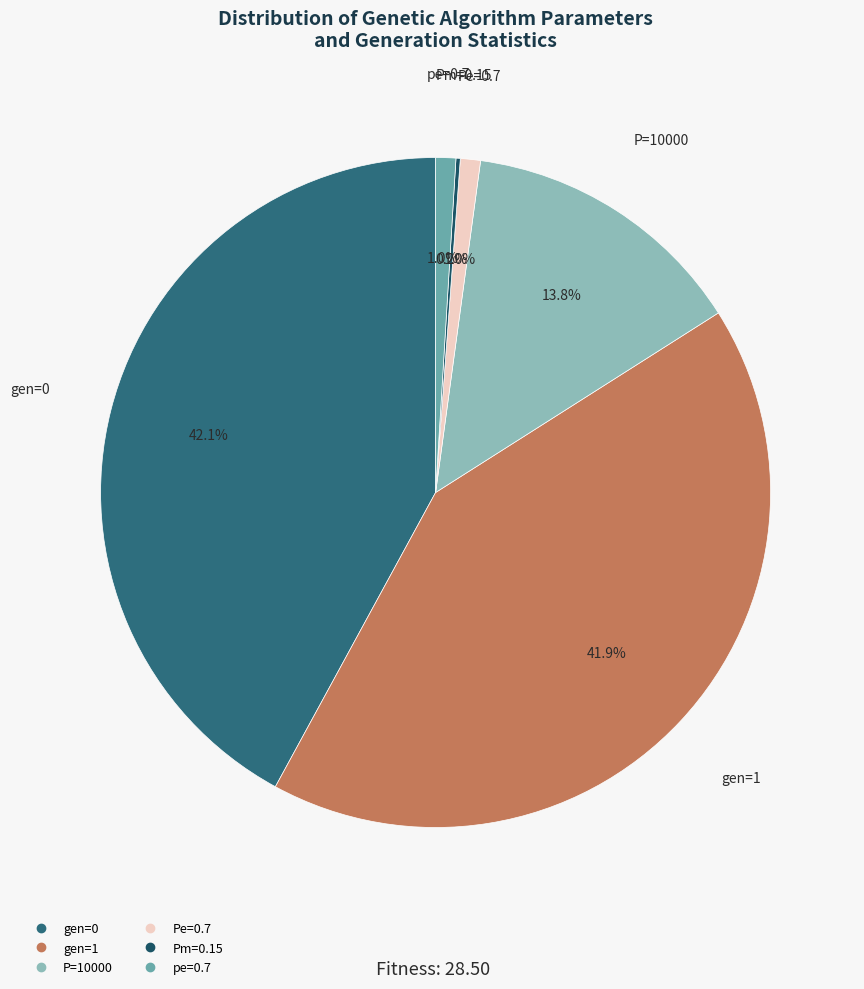

What portion of the pie excludes P=10000?

86.2%